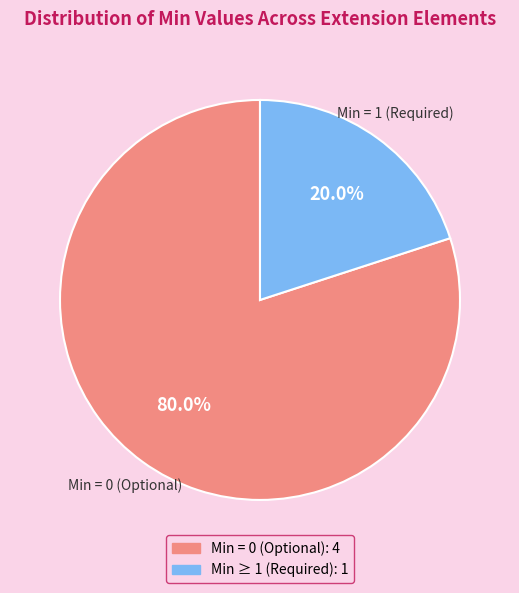

How many slices are in this pie chart?

2